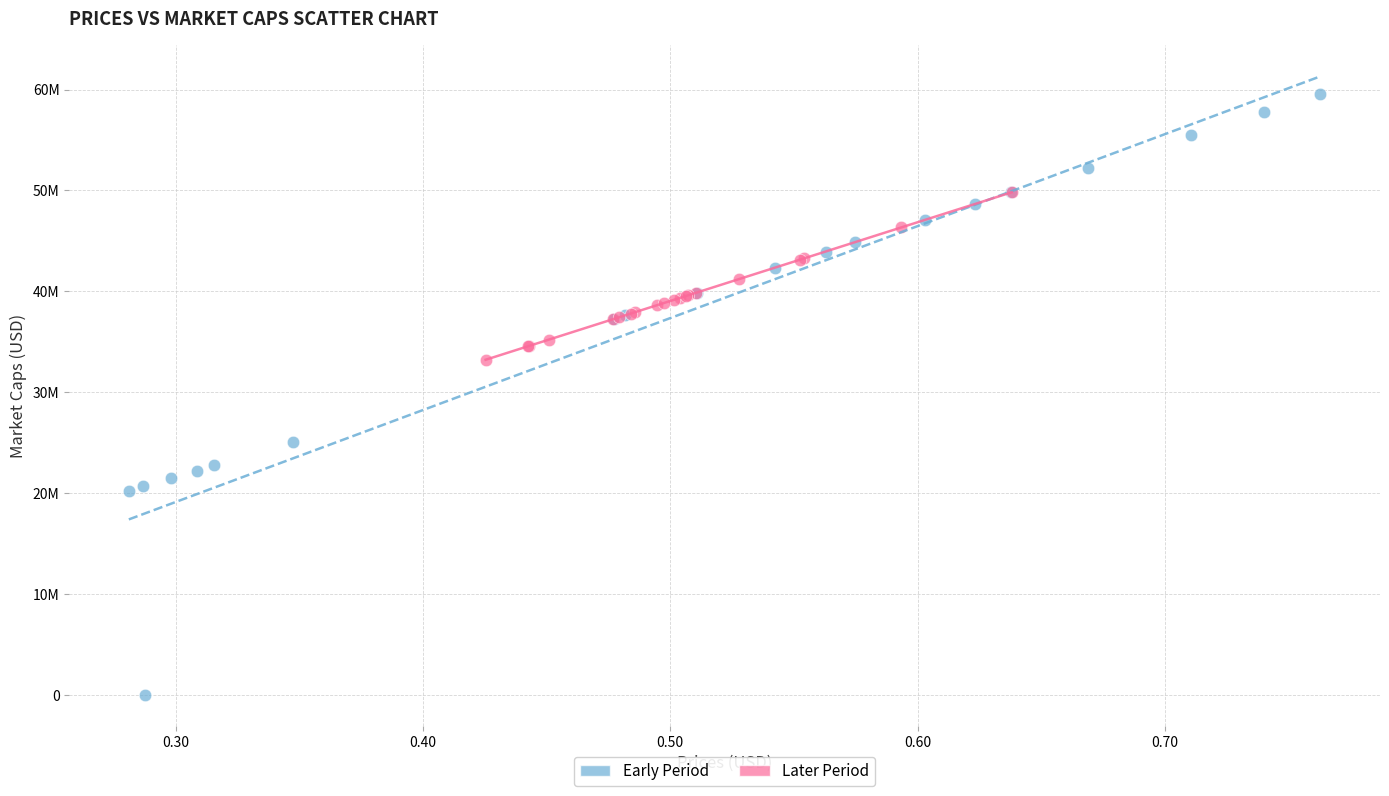

Which series contains the highest Y value?

Early Period